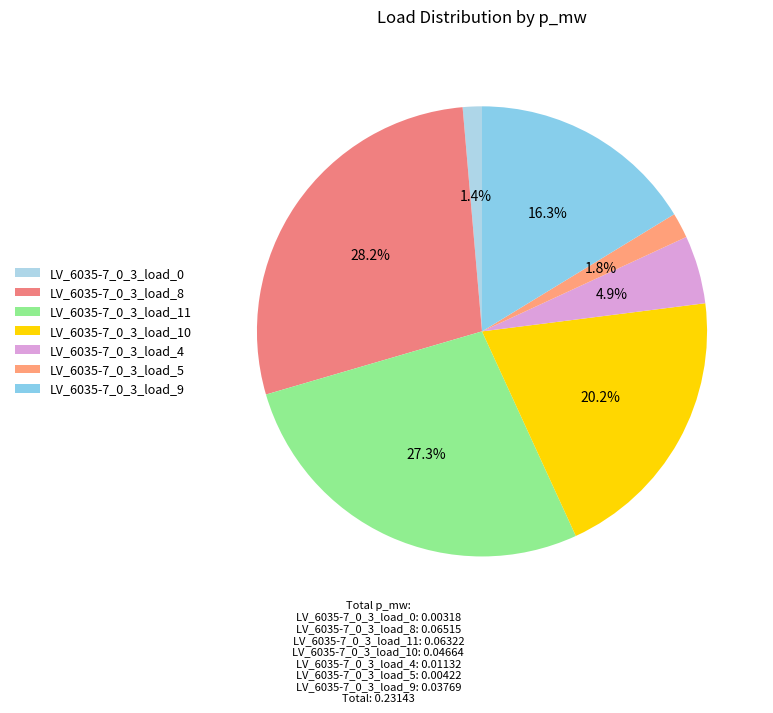

Is there any slice that represents more than half of the pie?

No